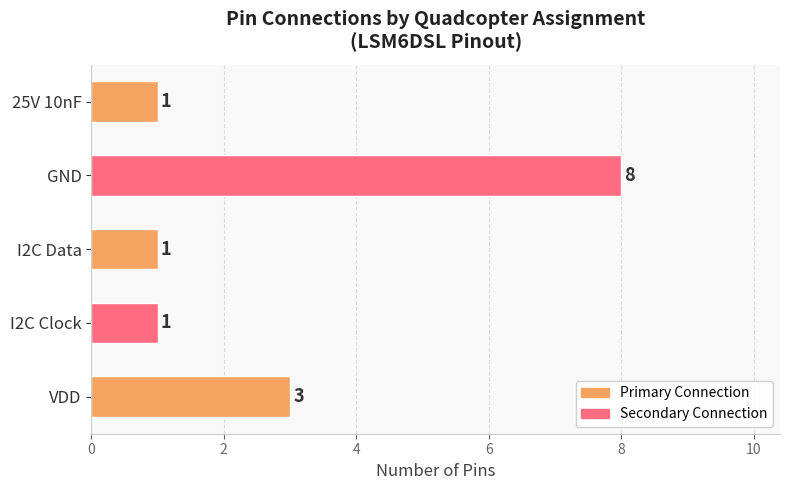

What is the sum of all values?

14